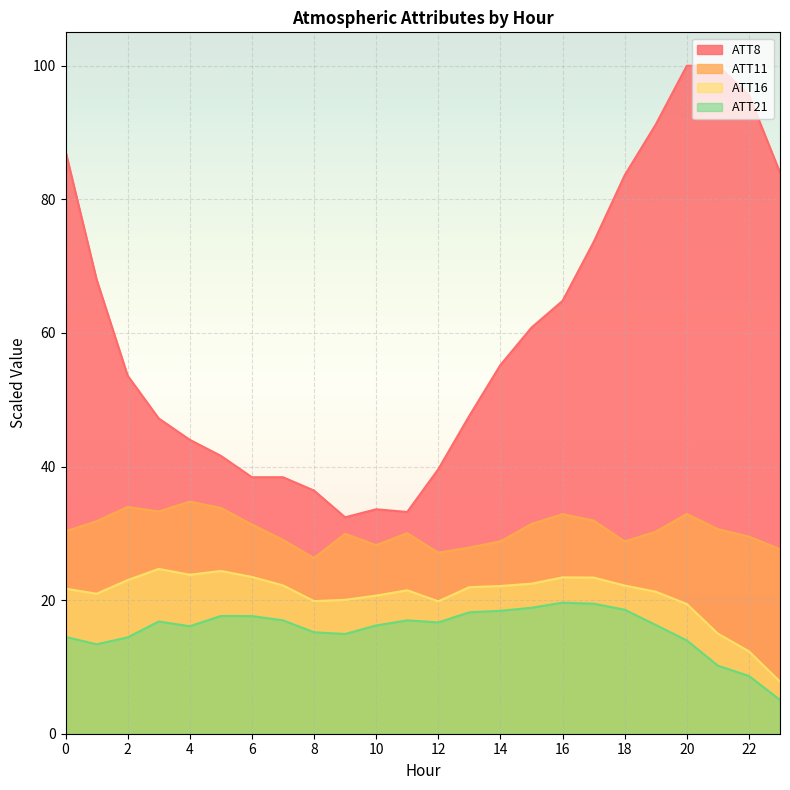

What is the total value across all series at 1?

134.2